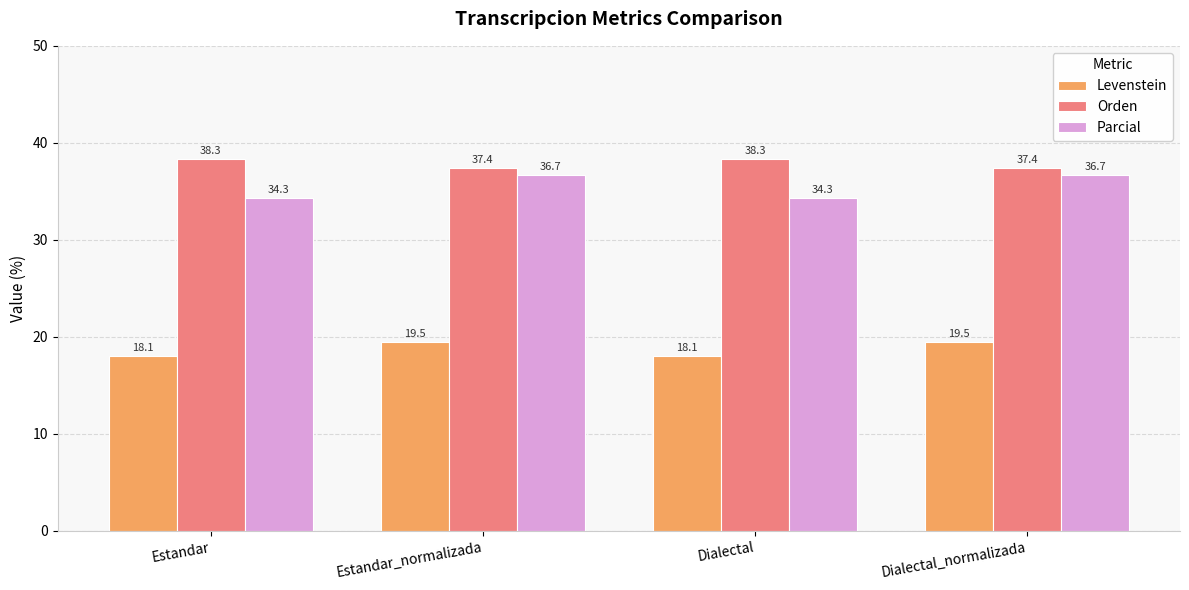

Which series has the largest total across all categories?

Orden